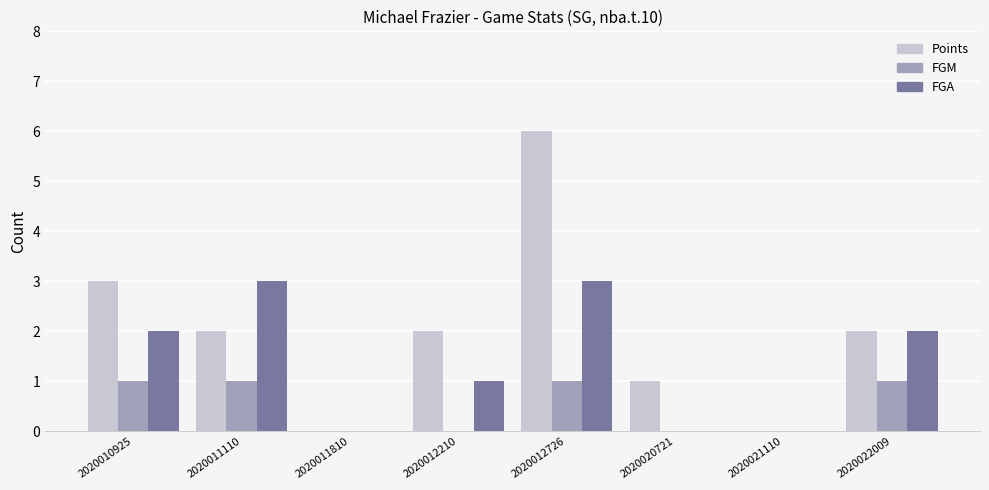

Which series has the largest range (max minus min)?

Points